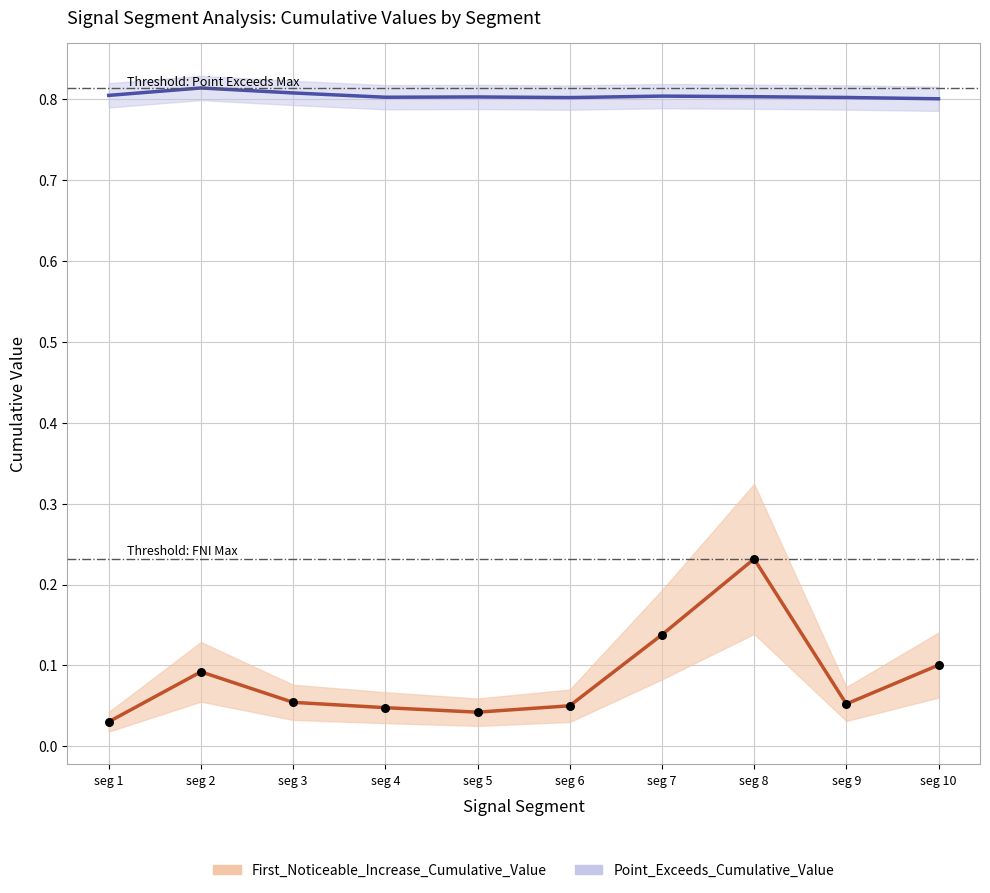

At which category is the sum across all series the highest?

seg 8